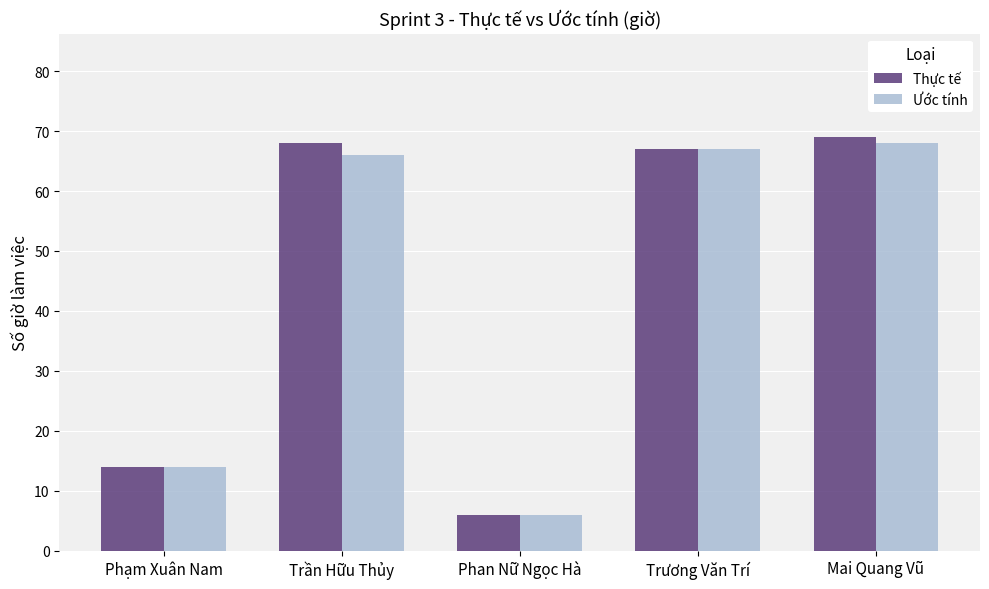

Which series changed the most between Phan Nữ Ngọc Hà and Mai Quang Vũ?

Thực tế